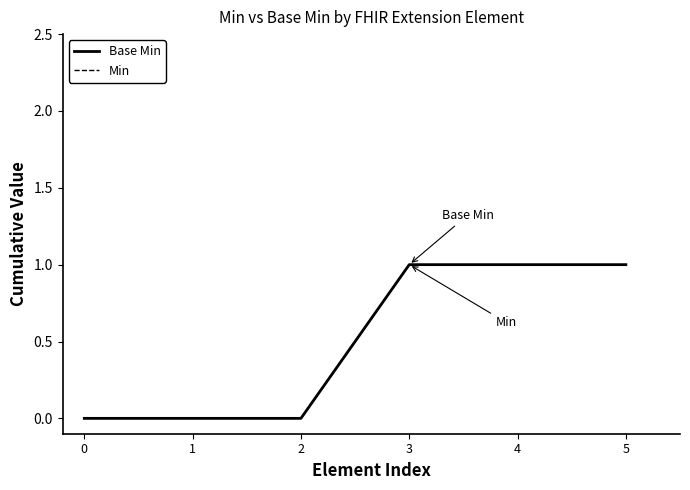

Does the chart display data point markers on the line(s)?

No